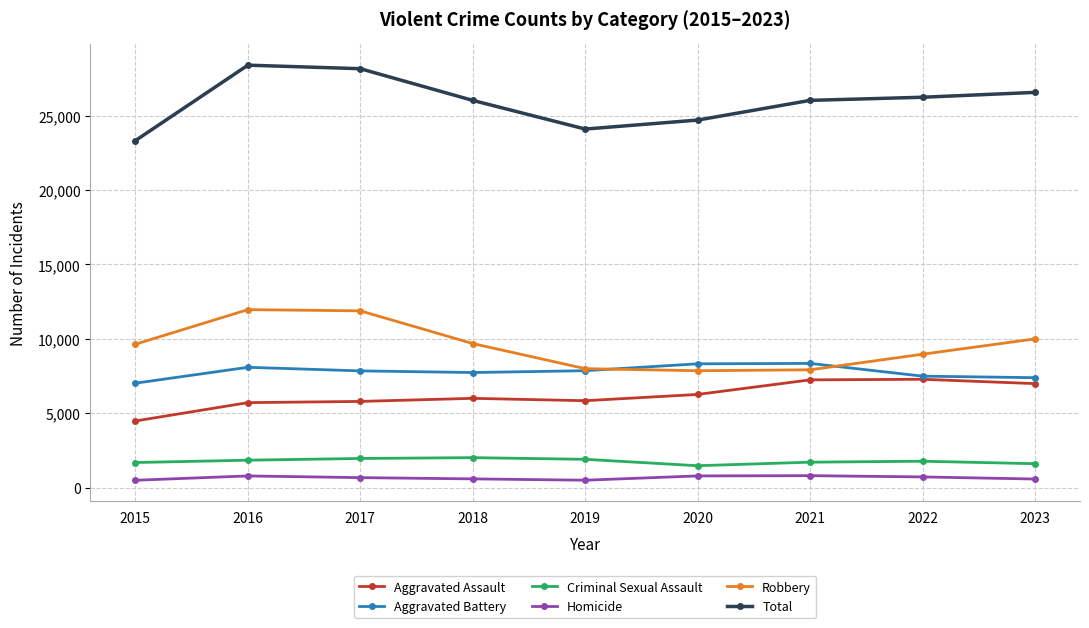

Is it true that Aggravated Assault equals 5793 at 2017?

True